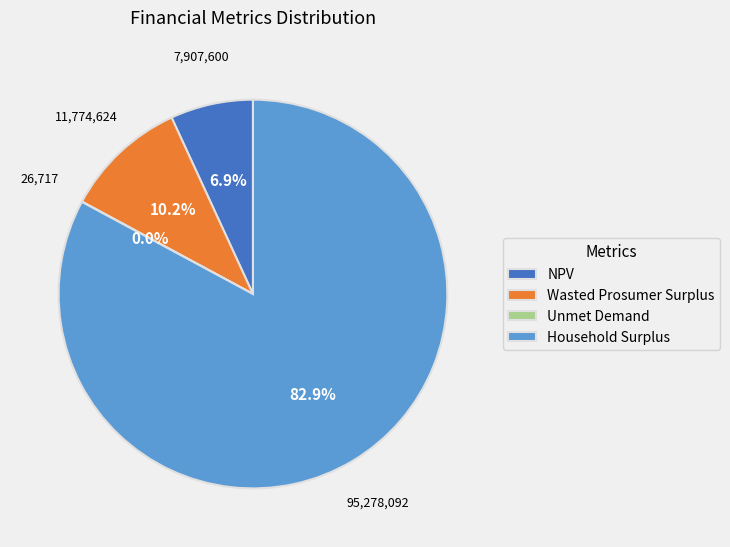

Which slice is the largest?

Household Surplus